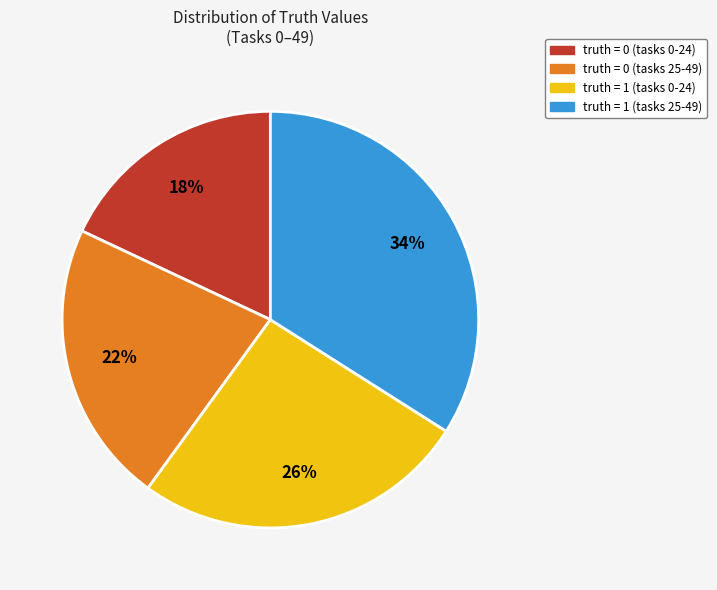

To the nearest percent, what is the average slice percentage?

25%